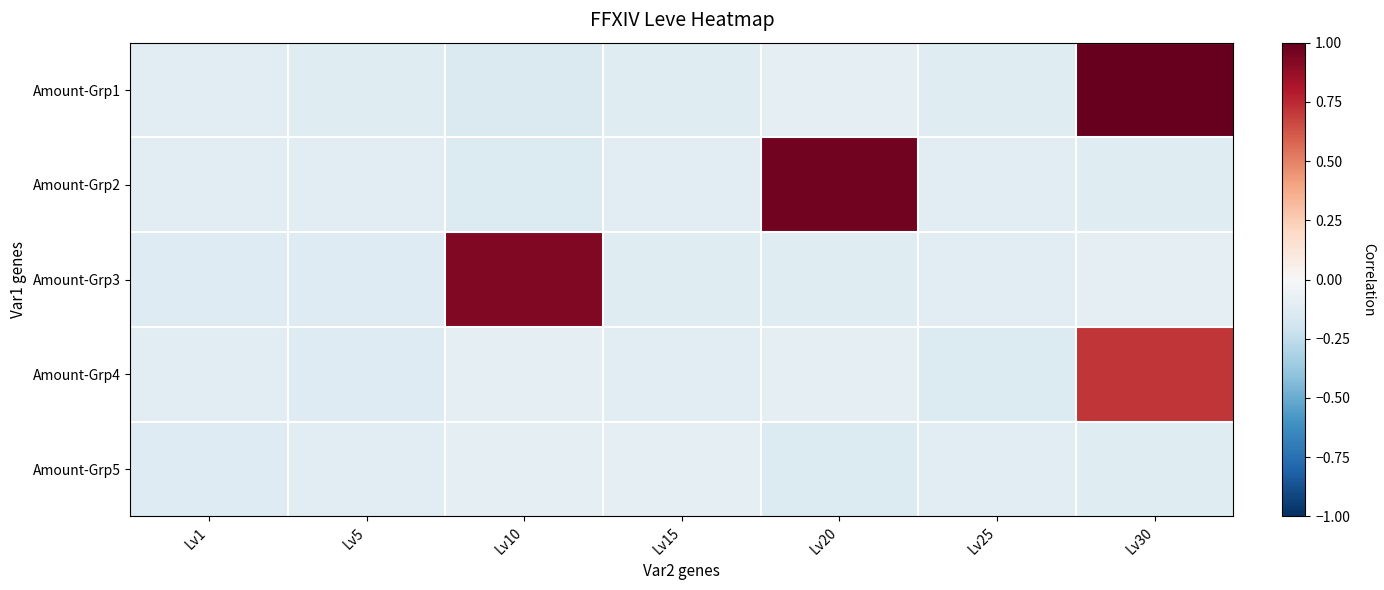

What is the maximum value shown in the chart?

1.0